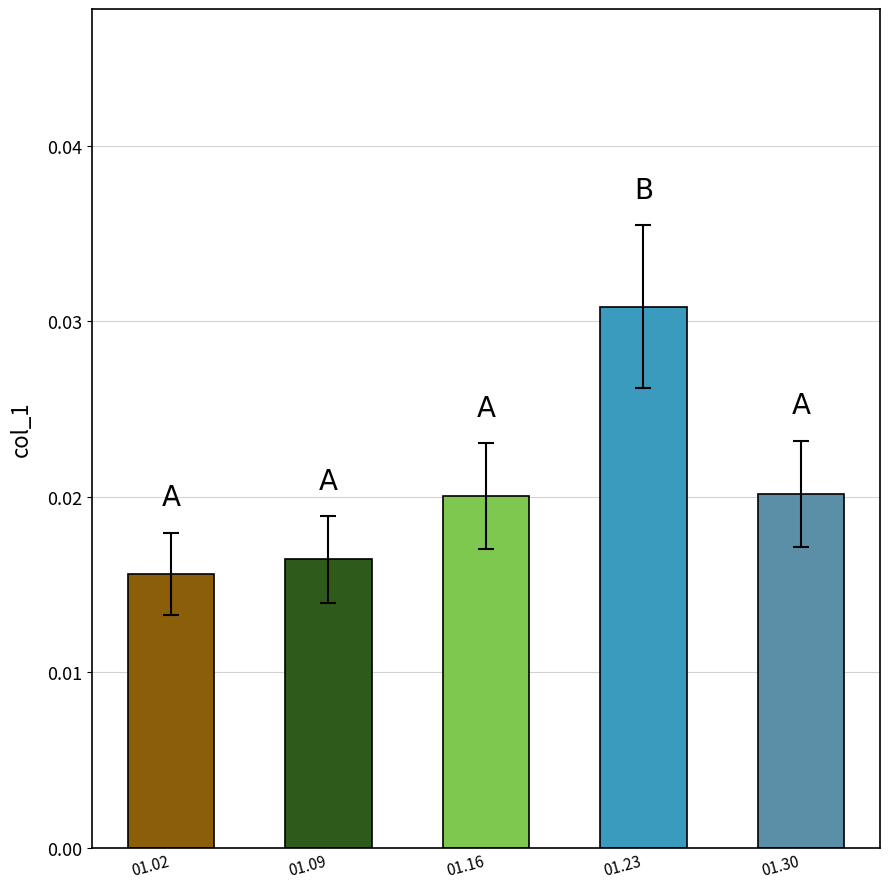

Count the values in the range 0 to 1.

5